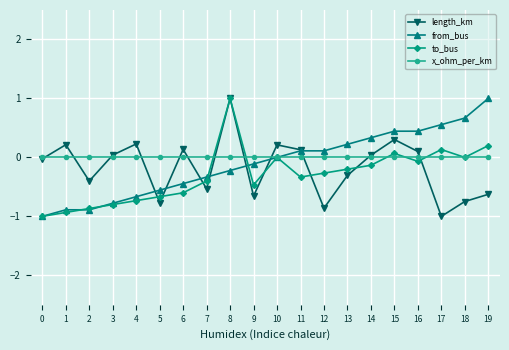

What is the maximum value for from_bus?

1.0